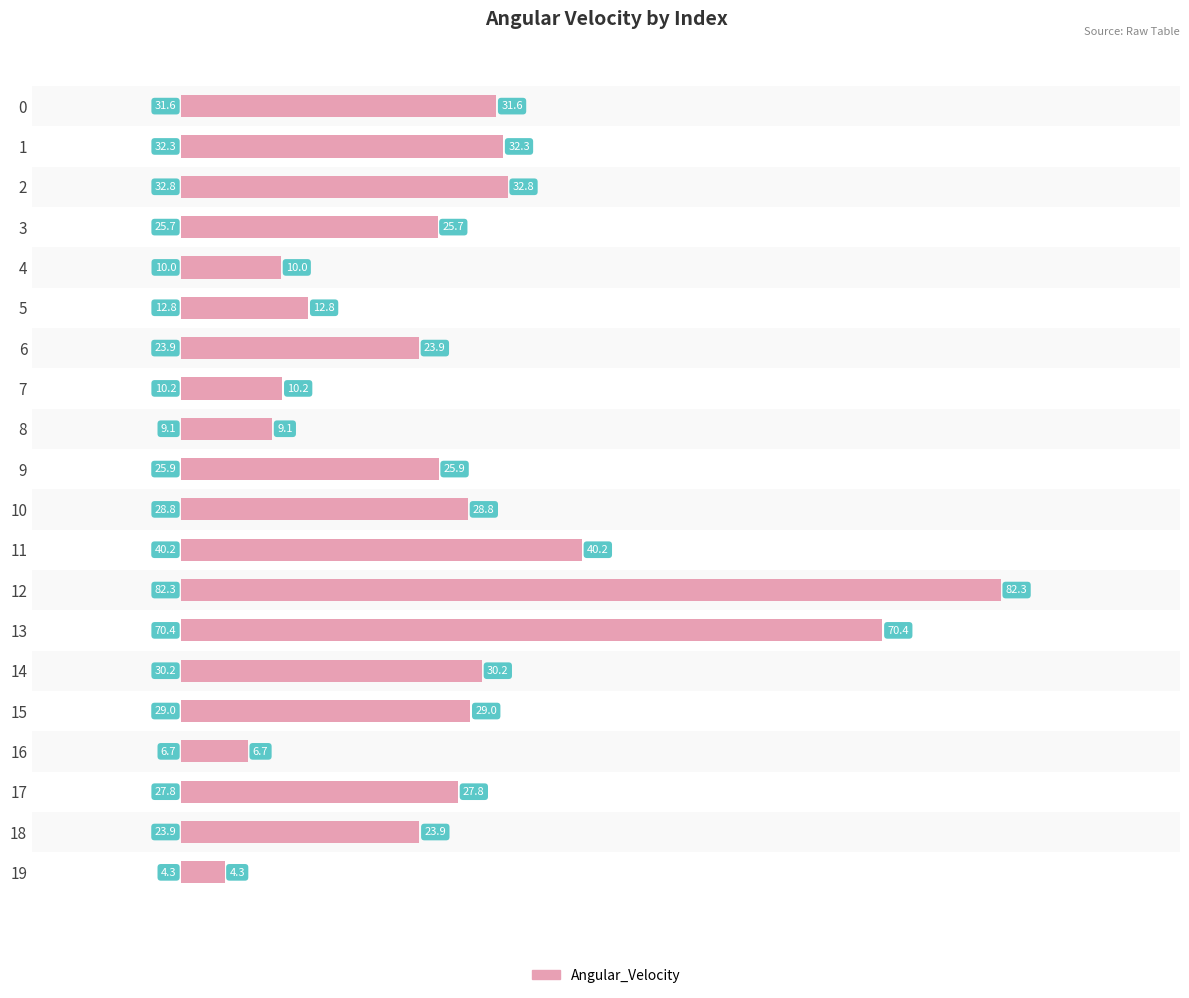

At which category does the chart reach its peak across all series?

12